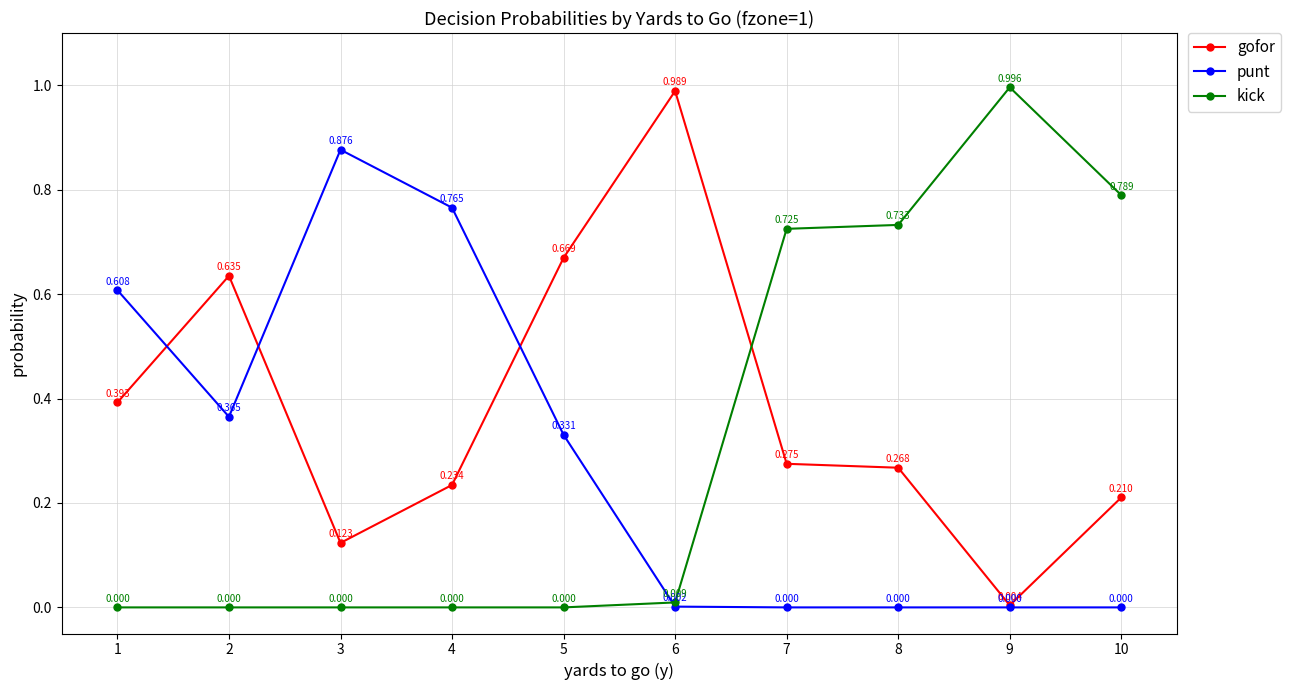

Which series ends up on top after the final intersection of gofor and kick?

kick